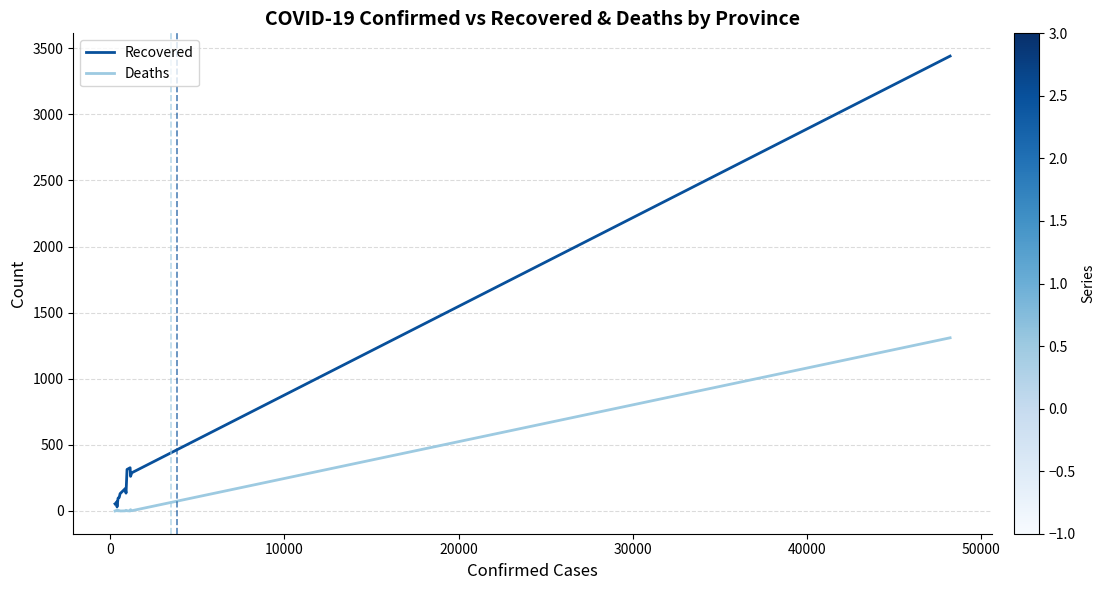

Which series has the largest total across all categories?

Recovered